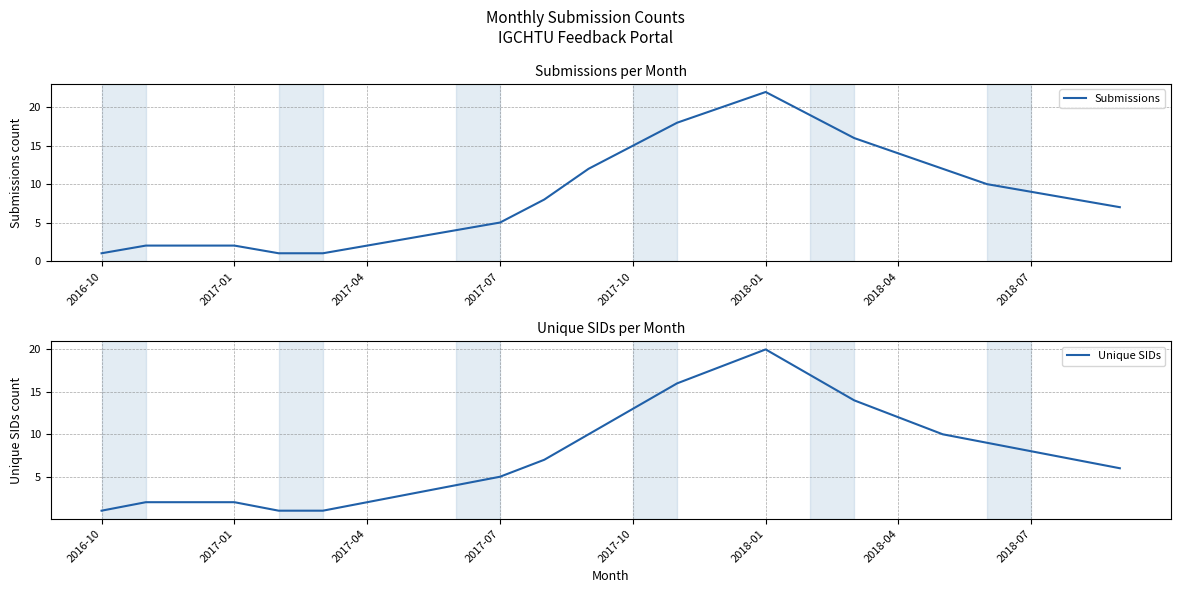

Which series has the largest total across all categories?

Submissions